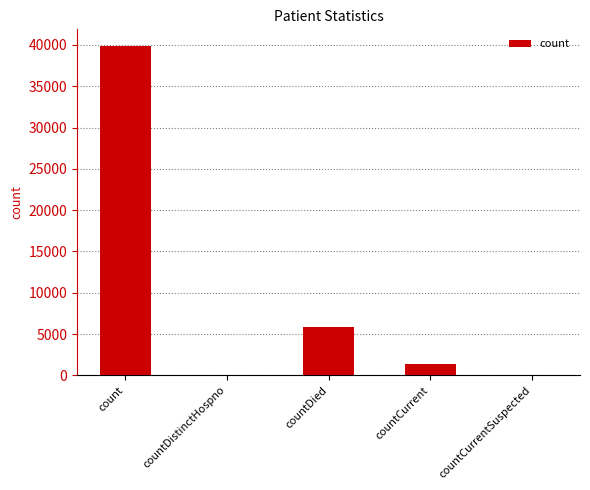

What is the sum of the values at countDied and count?

45710